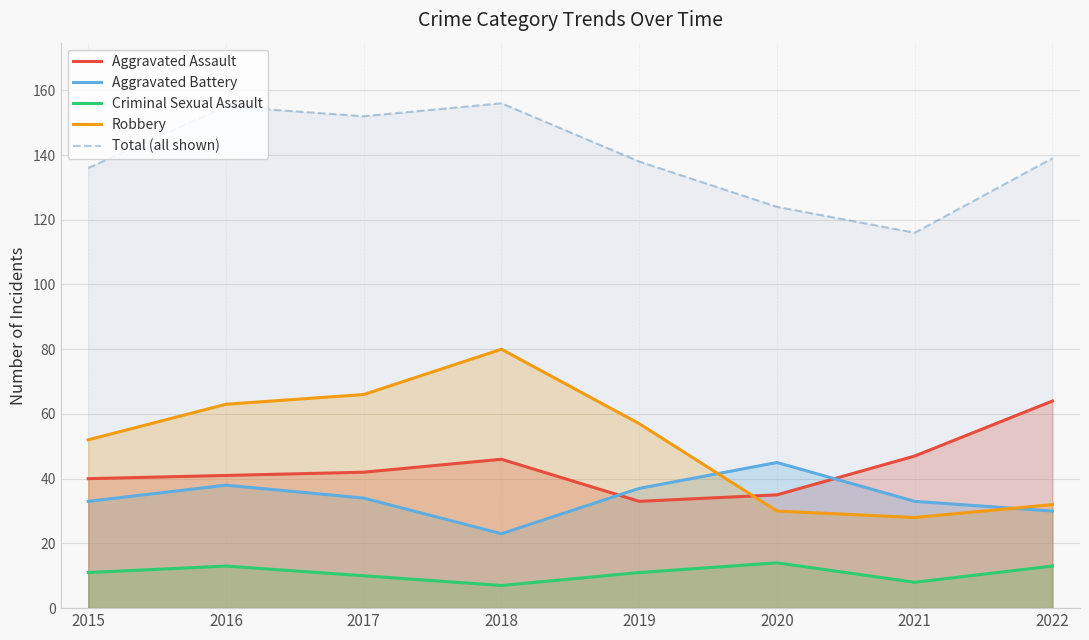

After their last crossing, which series has the higher values: Aggravated Battery or Aggravated Assault?

Aggravated Assault